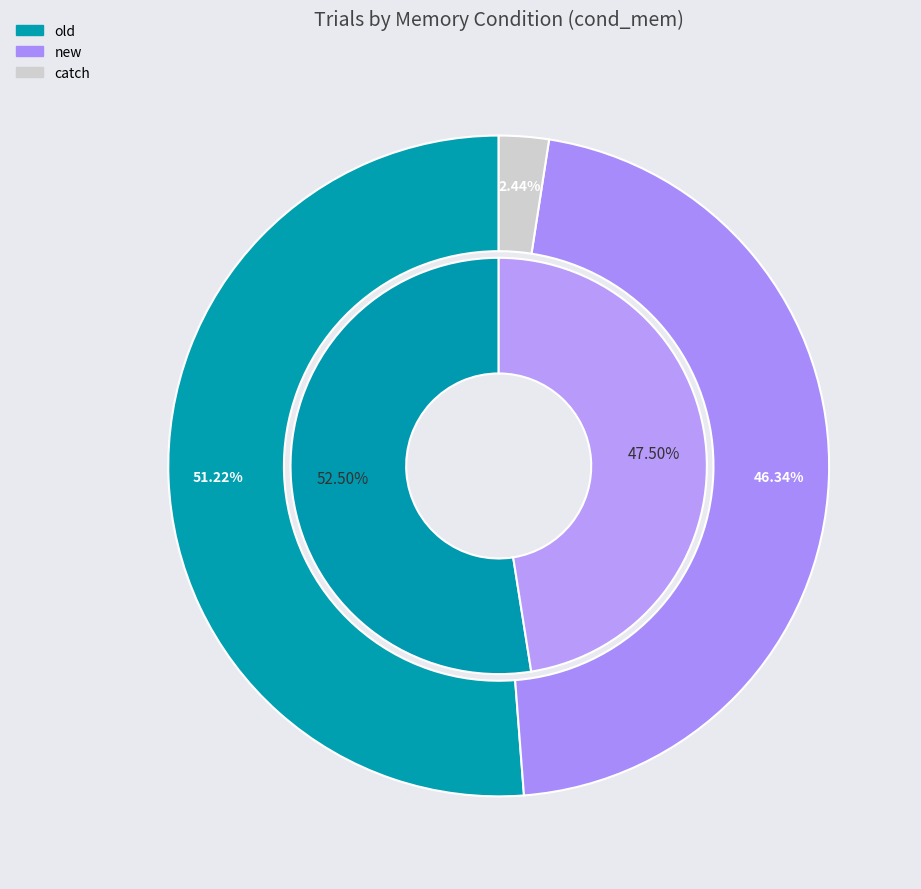

Combined, do old and new account for over 50%?

Yes